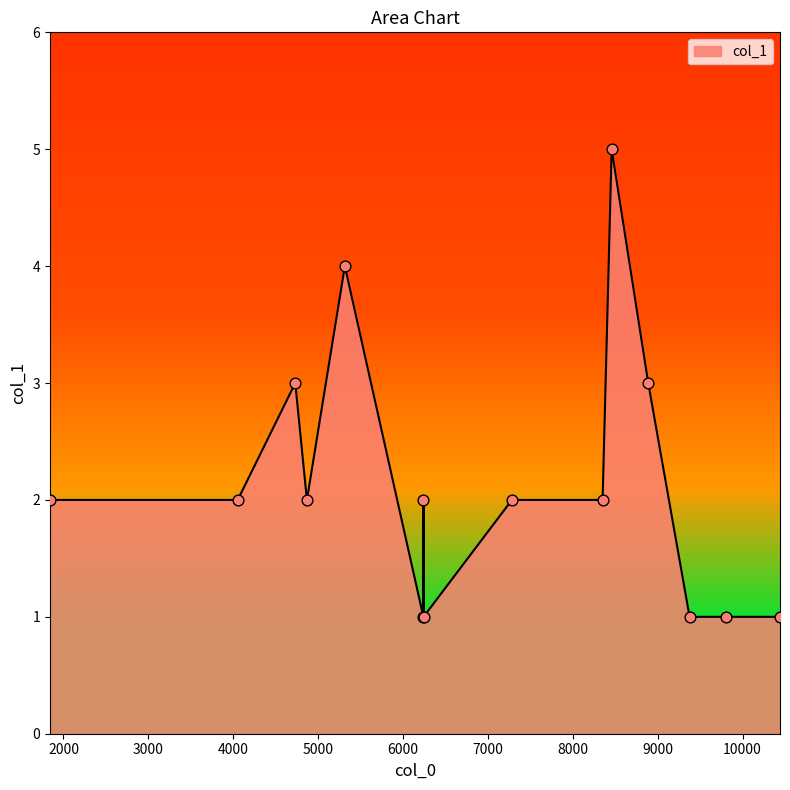

What is the difference between the maximum and minimum values?

4